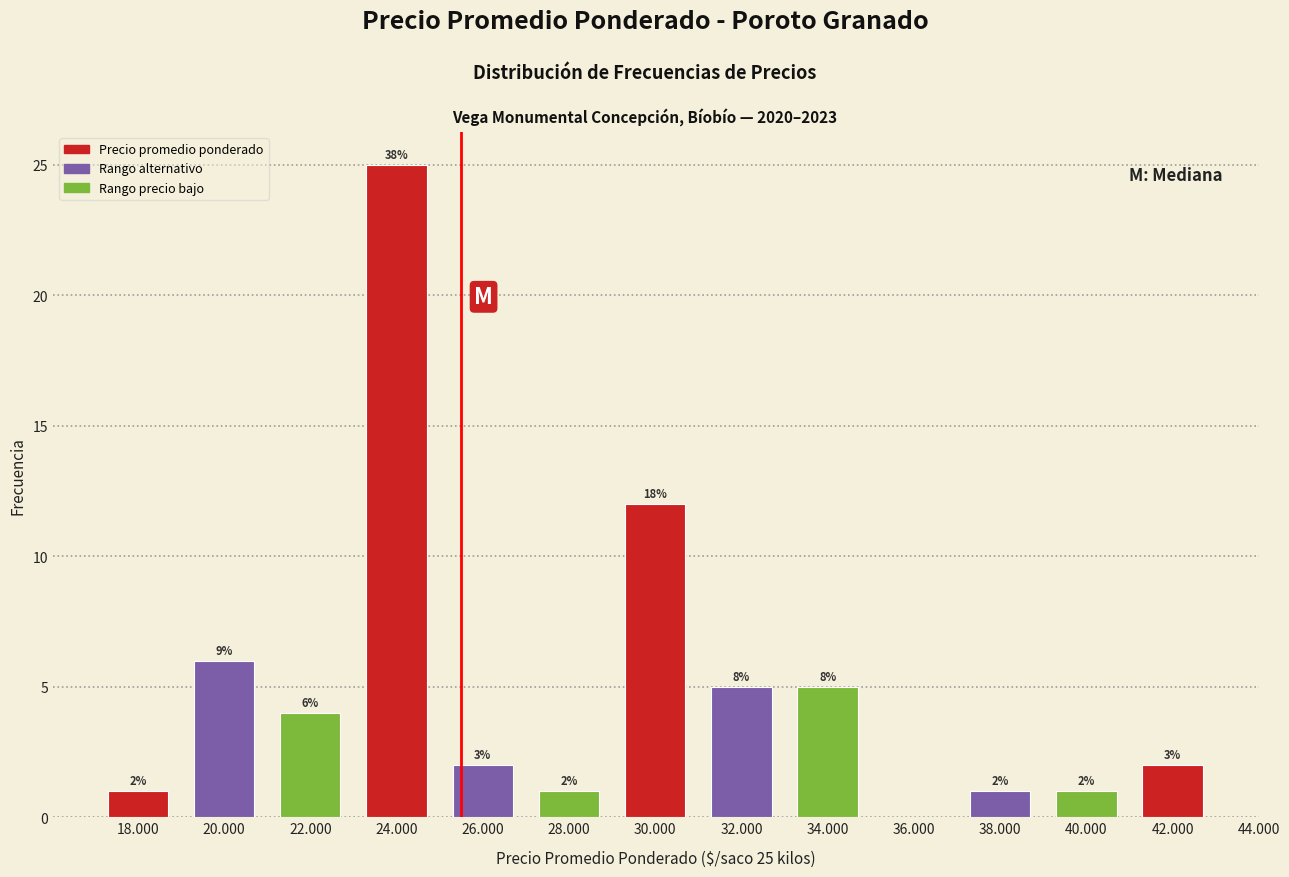

Are the bars horizontal?

No